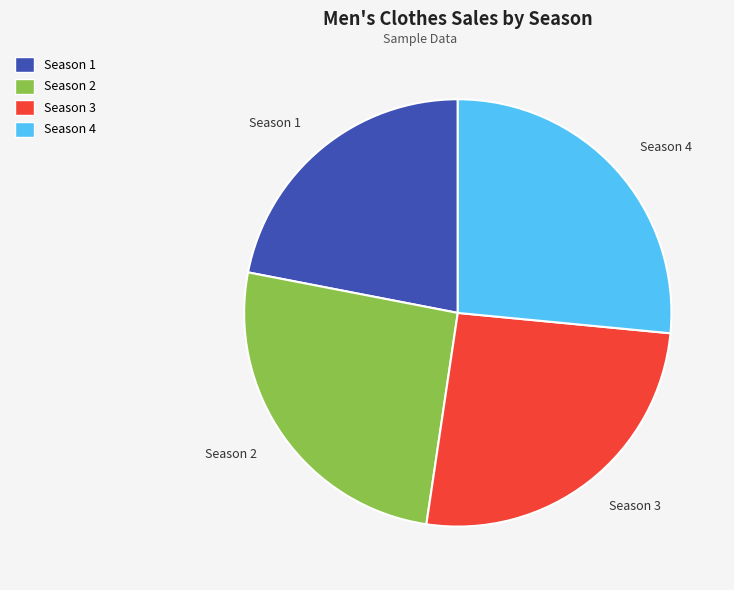

Between Season 4 and Season 3, which is larger?

Season 4